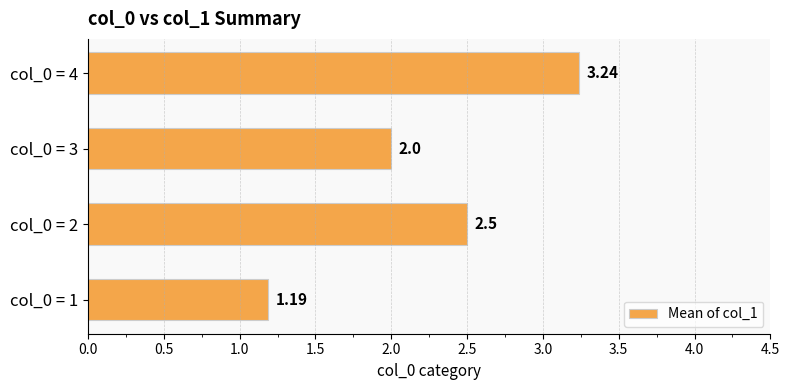

What is the change in value from col_0 = 1 to col_0 = 2?

+1.3